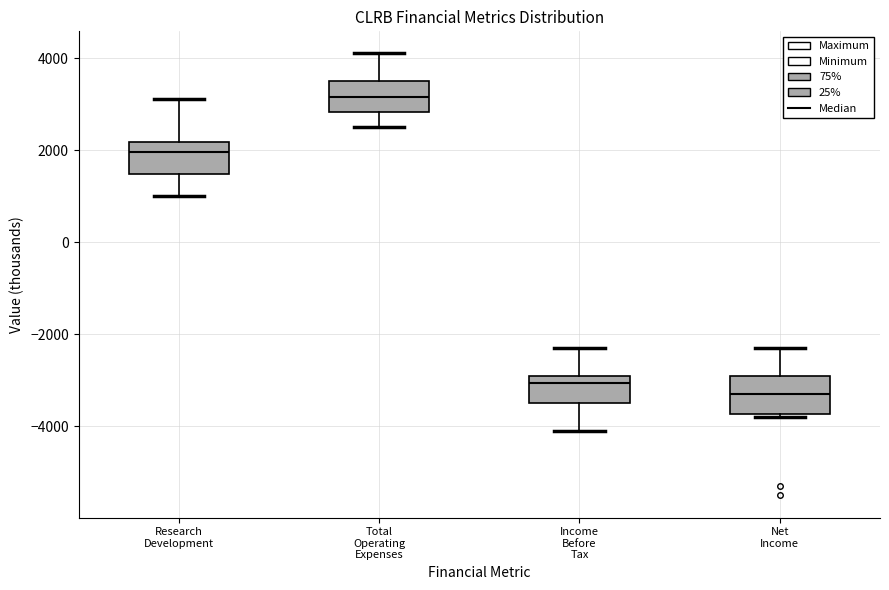

Reading left to right, transcribe this box plot: for each box, give where its median line is, the range the box spans, and where its two whiskers end, as read against the y-axis. The values are not printed on the chart, so give them approximately, as read against the axis.

Research Development: median 2000, box 1400 to 2200, whiskers 1000 to 3200
Total Operating Expenses: median 3200, box 2800 to 3600, whiskers 2600 to 4200
Income Before Tax: median -3000, box -3400 to -2800, whiskers -4000 to -2200
Net Income: median -3200, box -3800 to -2800, whiskers -3800 (just below the box's lower edge) to -2200